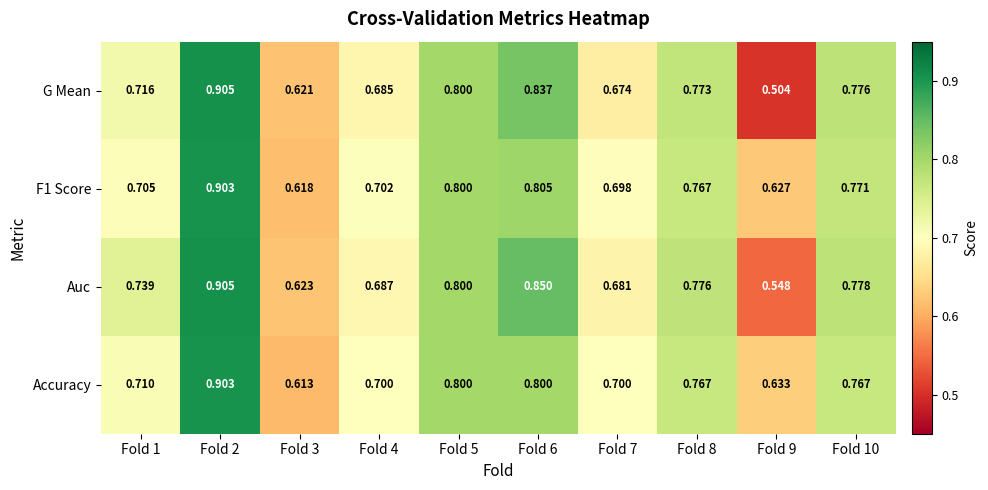

Between Fold 3 and Fold 5, which series saw the biggest shift?

Accuracy